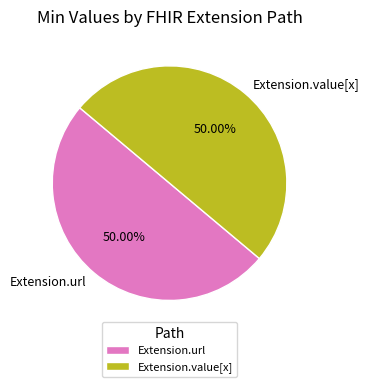

To the nearest percent, what is the average slice percentage?

50%